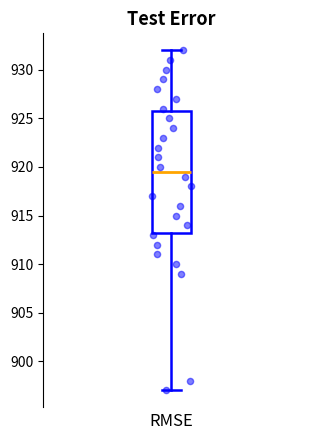

Read this box plot against the y-axis: the position of the median line, the range covered by the box, and the ends of both whiskers. The values are not printed on the chart, so give them approximately, as read against the axis.

median 919.5, box 913.5 to 926.0, whiskers 897.0 to 932.0